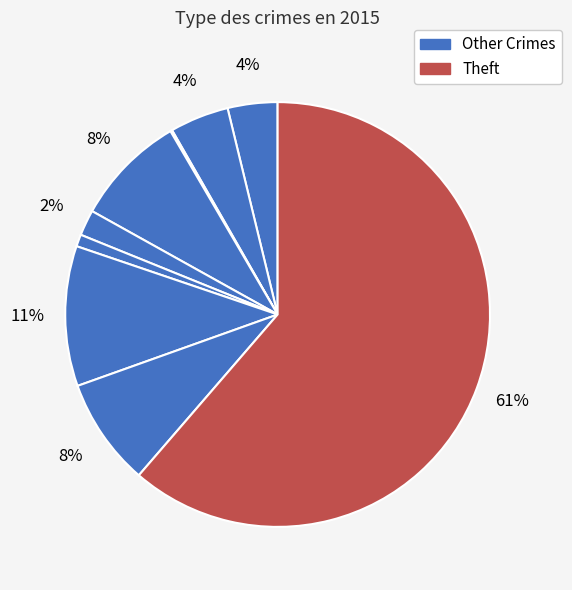

How many segments does this pie chart have?

9